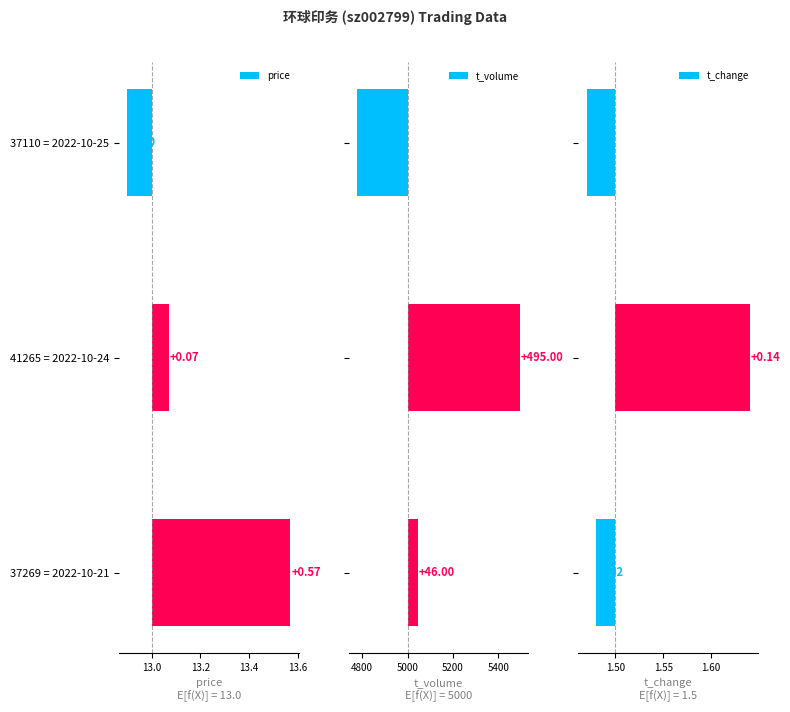

What is the difference between the maximum and second lowest values in the price series?

0.5